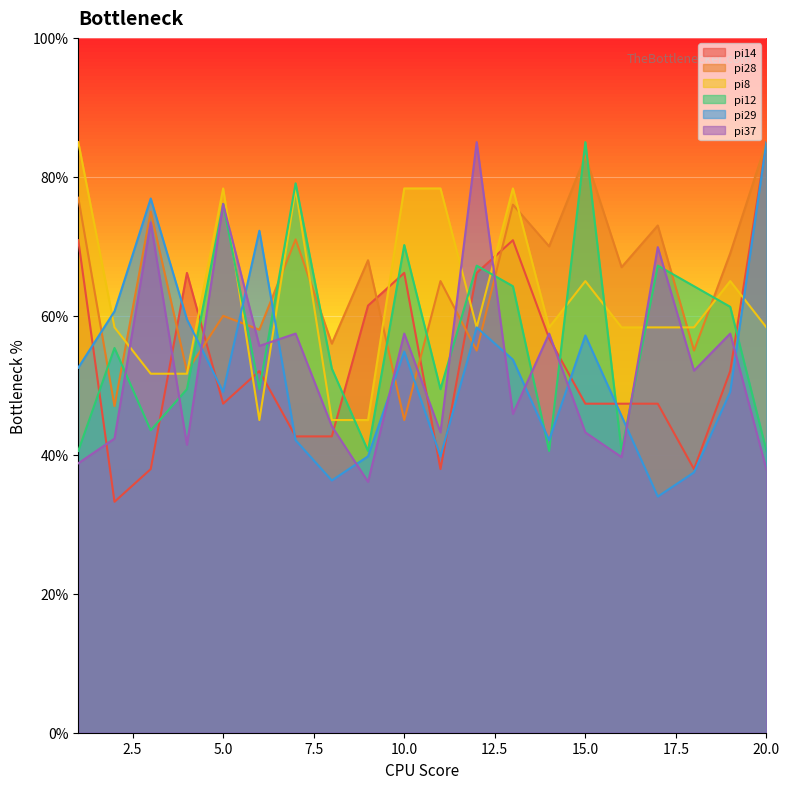

Which series changed the most between 8 and 10?

pi8